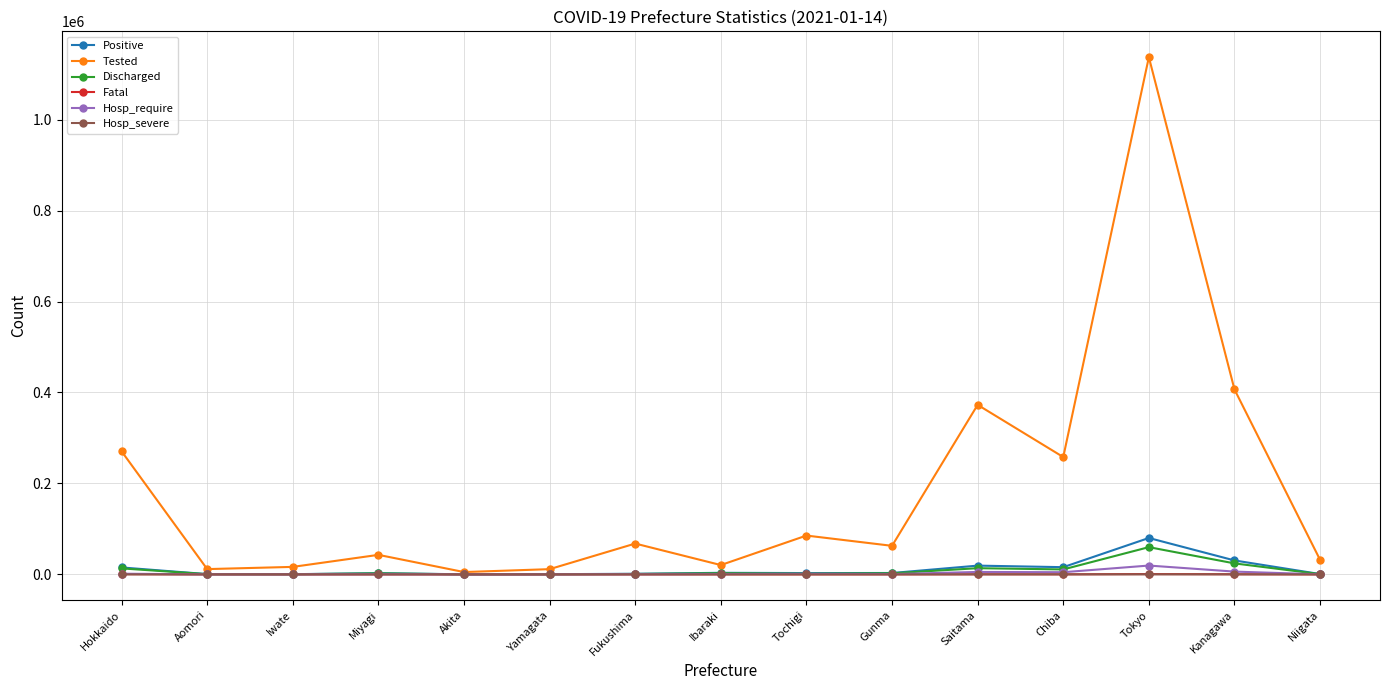

What is the label of the 9th point from the right?

Fukushima